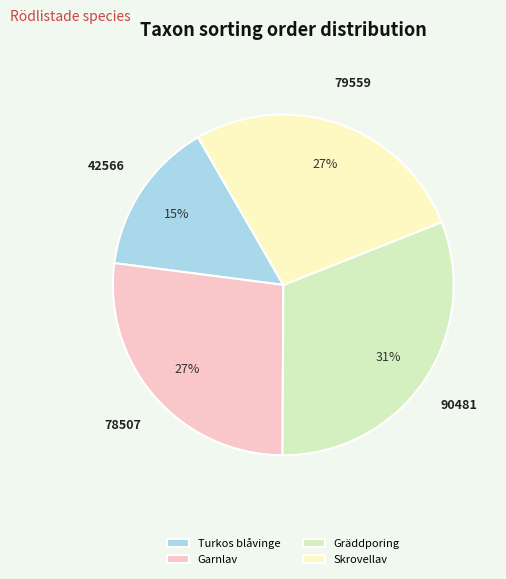

Does Skrovellav represent more than half of the total?

No